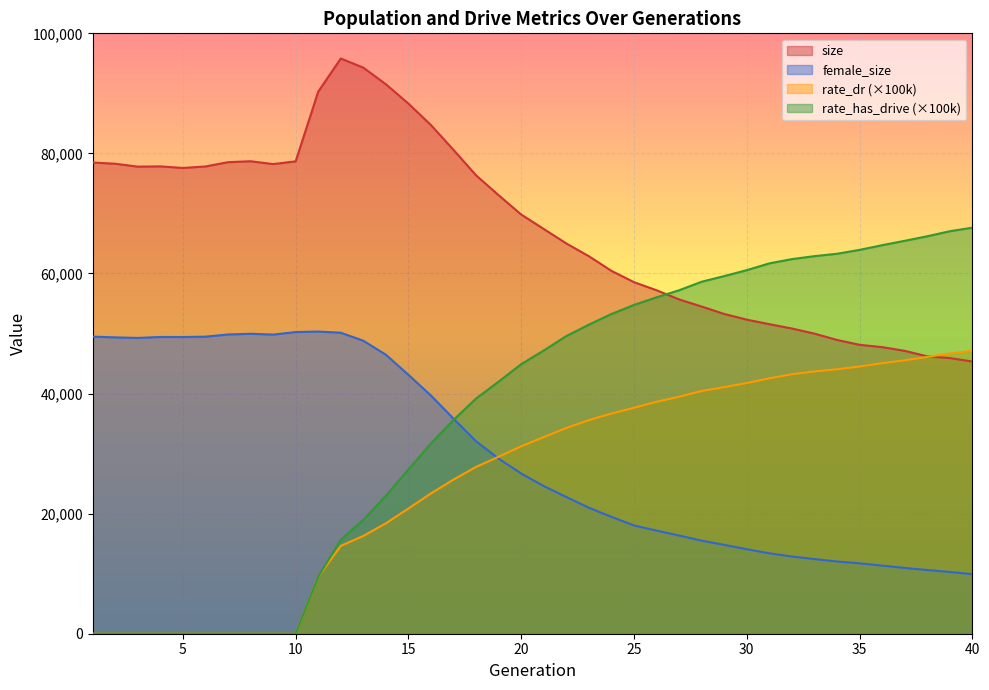

Reading right to left, list all the values displayed in this chart.

size: 45338.0	45913.0	46203.0	47120.0	47737.0	48121.0	48931.0	49984.0	50838.0	51558.0	52314.0	53261.0	54495.0	55683.0	57209.0	58553.0	60443.0	62877.0	65002.0	67415.0	69820.0	73036.0	76345.0	80579.0	84717.0	88297.0	91519.0	94286.0	95810.0	90288.0	78677.0	78222.0	78696.0	78539.0	77827.0	77575.0	77841.0	77798.0	78280.0	78484.0
female_size: 9917.0	10283.0	10616.0	10958.0	11345.0	11730.0	12031.0	12432.0	12866.0	13390.0	14079.0	14801.0	15501.0	16355.0	17173.0	18036.0	19467.0	20985.0	22775.0	24590.0	26685.0	29159.0	32060.0	35809.0	39671.0	43122.0	46473.0	48797.0	50135.0	50328.0	50246.0	49823.0	49959.0	49843.0	49475.0	49420.0	49427.0	49265.0	49359.0	49483.0
rate_dr: 47134.7	46675.4	46096.7	45544.8	45059.7	44501.4	44054.4	43683.4	43221.0	42536.4	41759.1	41071.1	40435.3	39480.0	38628.5	37637.8	36674.5	35579.0	34264.6	32748.4	31223.1	29484.4	27788.1	25676.5	23374.9	20853.4	18390.3	16284.2	14631.9	9489.3	0.0	0.0	0.0	0.0	0.0	0.0	0.0	0.0	0.0	0.0
rate_has_drive: 67629.1	67037.6	66196.5	65441.9	64711.5	63929.4	63284.7	62888.3	62394.7	61684.0	60555.4	59564.3	58627.8	57205.5	56029.9	54761.7	53248.2	51480.2	49577.5	47176.1	44898.9	41985.8	39179.6	35603.4	31692.8	27365.8	22977.7	18968.8	15641.9	9489.3	0.0	0.0	0.0	0.0	0.0	0.0	0.0	0.0	0.0	0.0